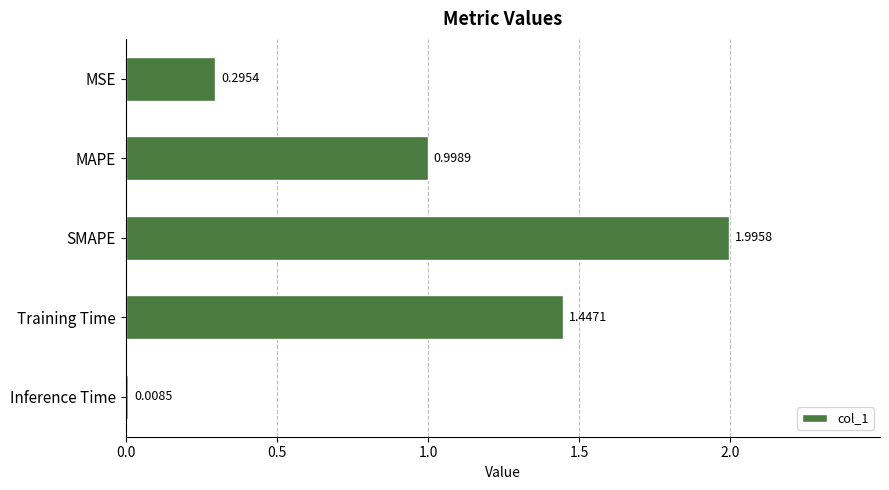

Which category has the highest value across all series?

SMAPE